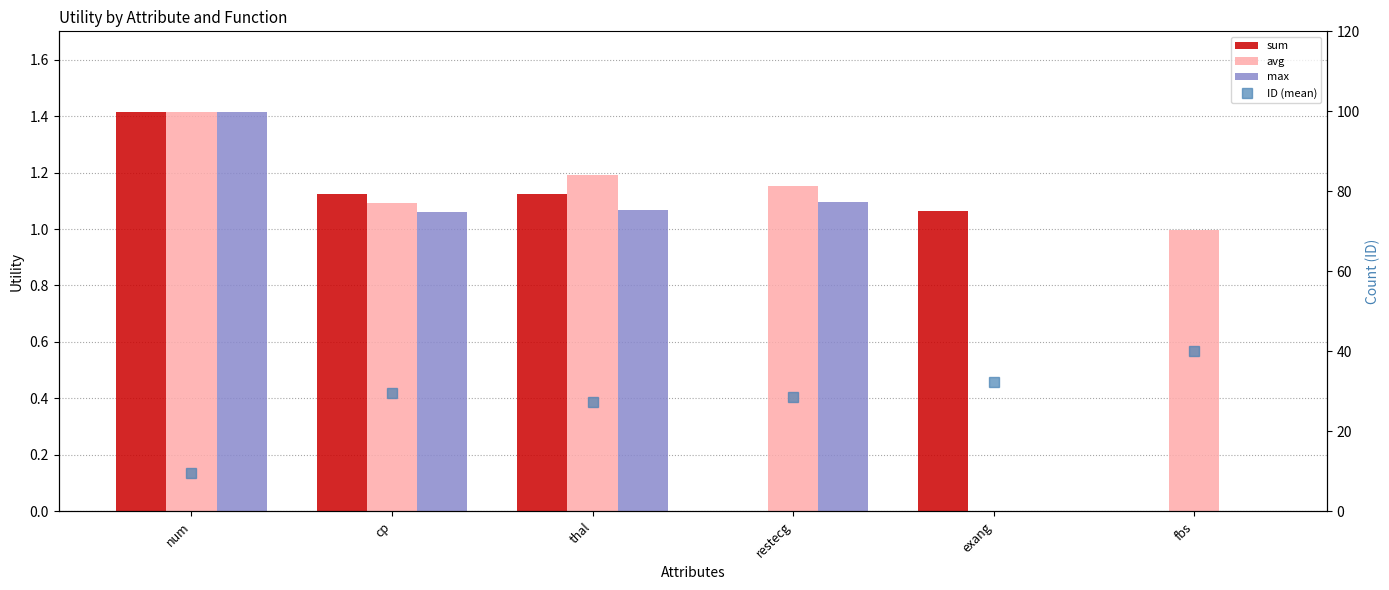

How many positive values does the avg series have?

5